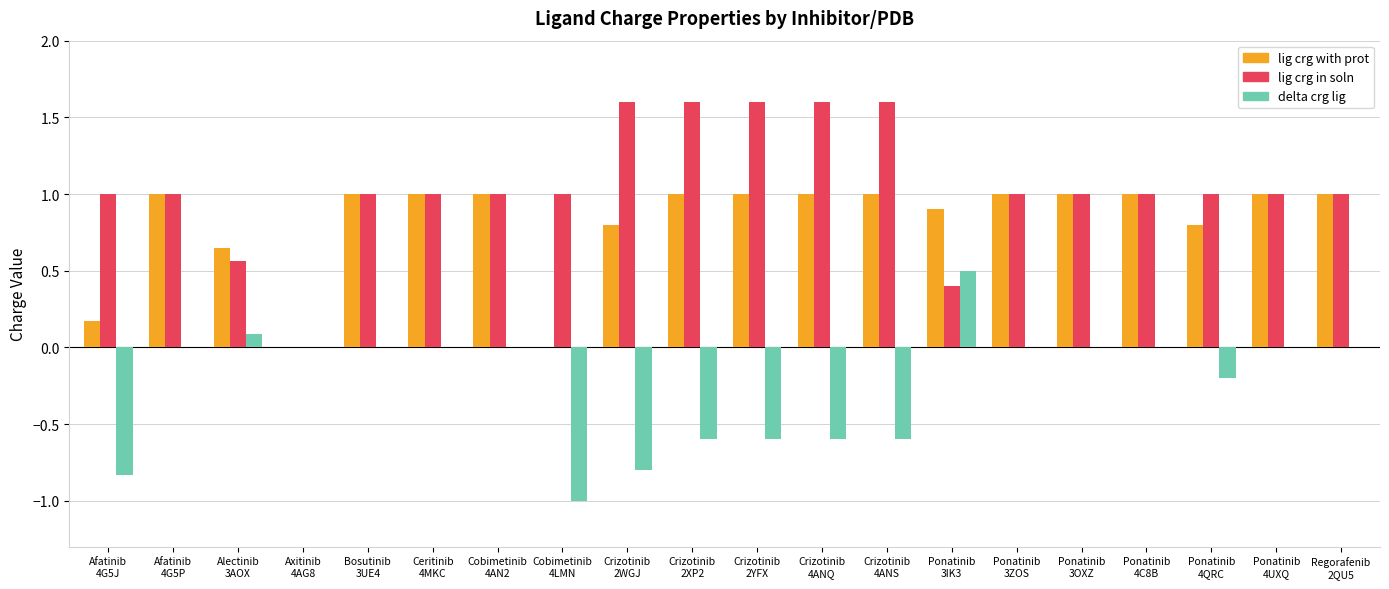

What is the sum of all lig crg with prot values?

16.3